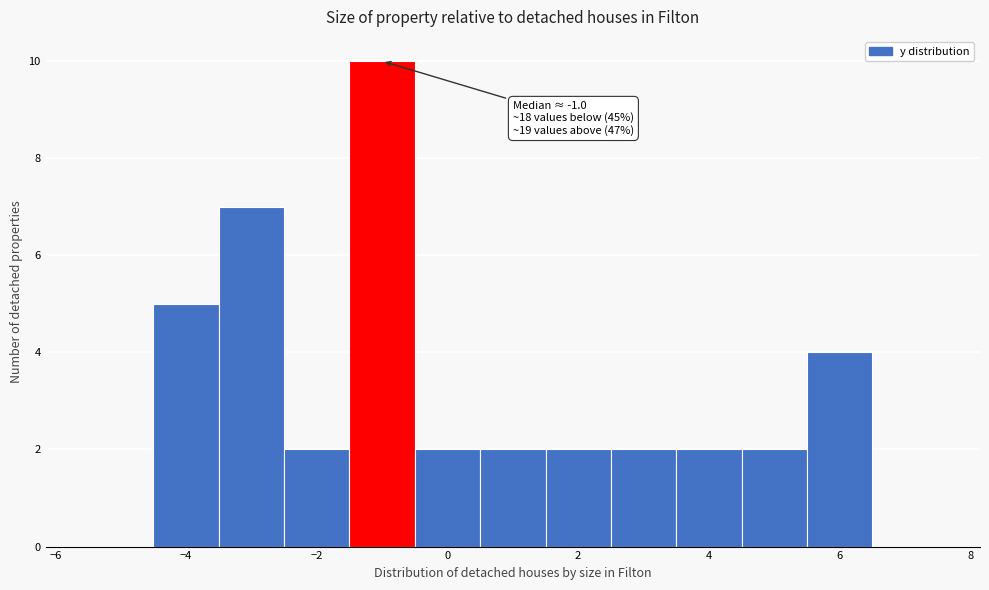

Over which range of the x-axis is the bar tallest?

-1.5 to -0.5